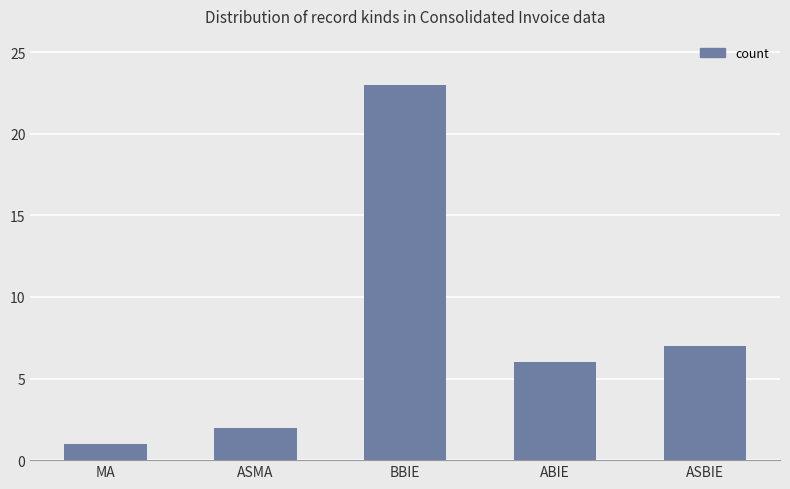

What is the label of the 3rd bar from the right?

BBIE